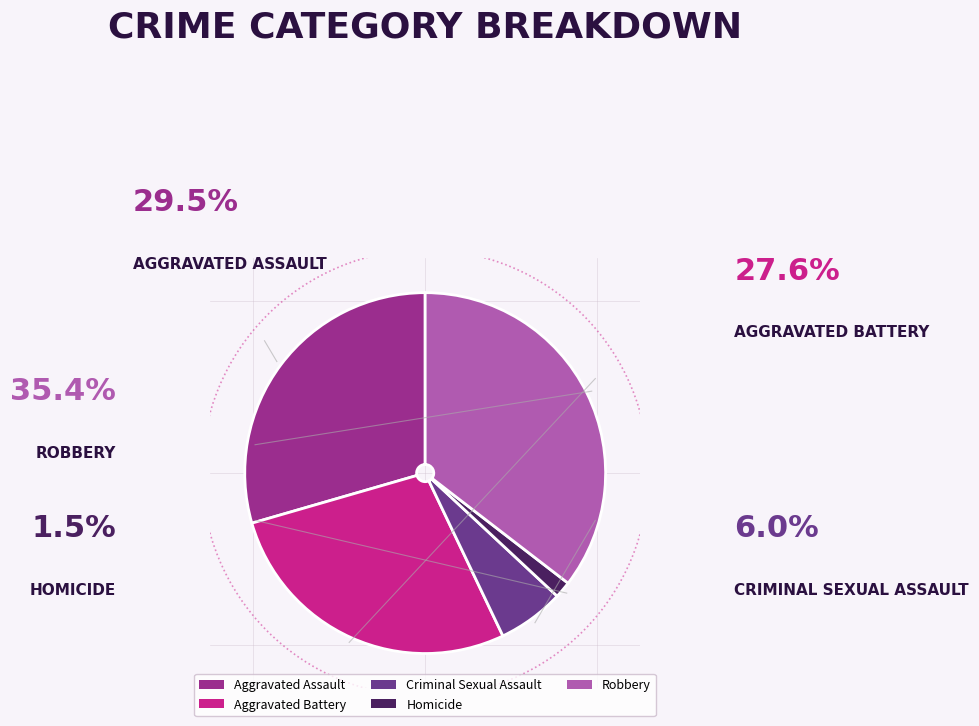

Is there any slice that represents more than half of the pie?

No